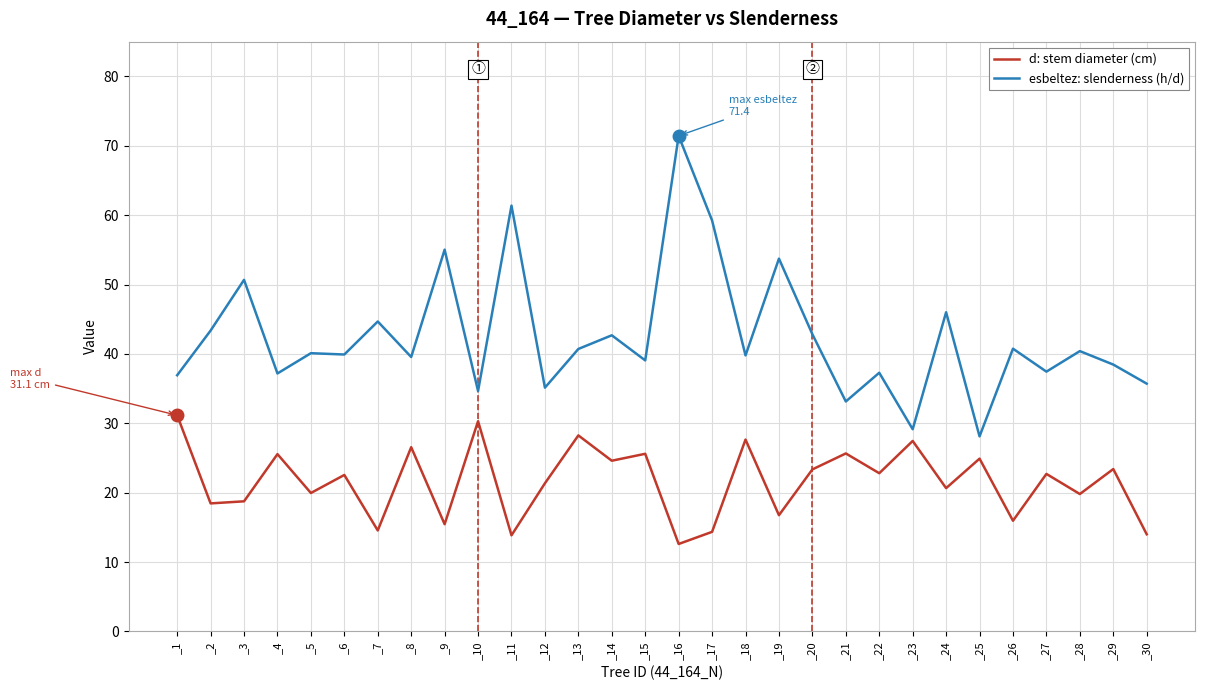

What is the minimum value shown in the chart?

12.6